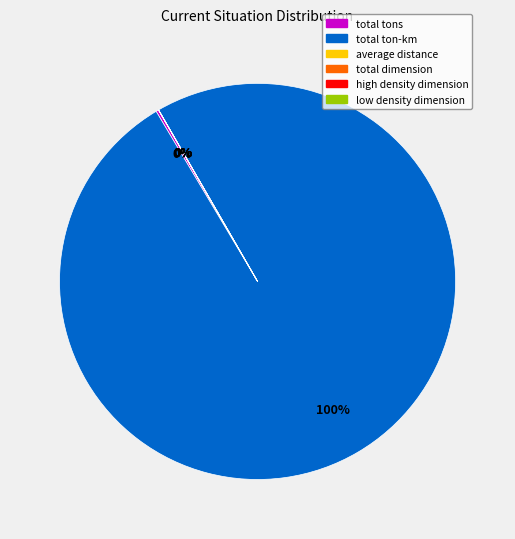

True or false: total ton-km accounts for 100% of the total.

True